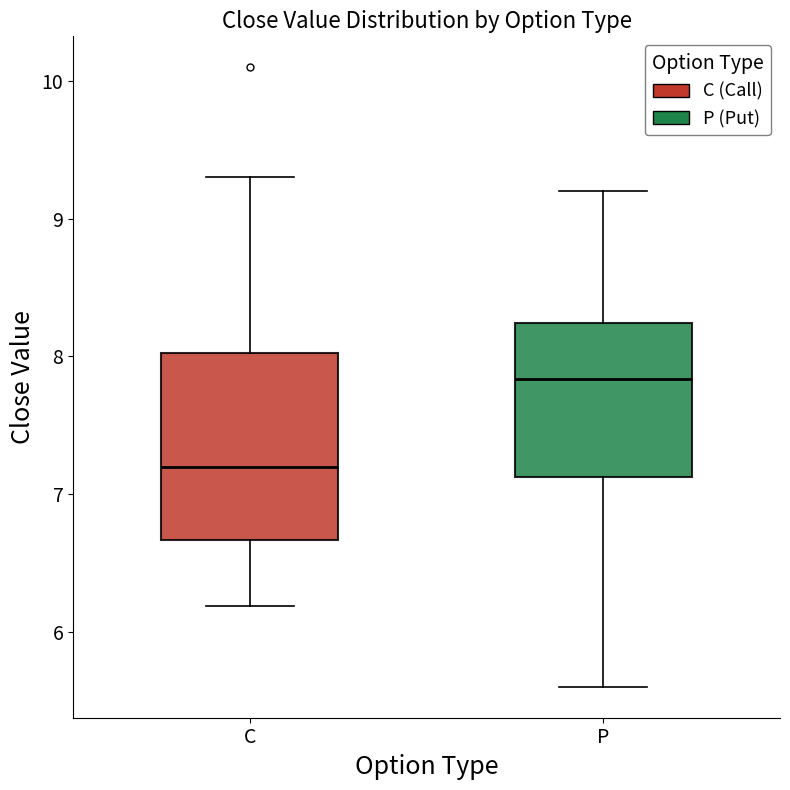

Comparing the boxes themselves (not the whiskers), which one is the tallest?

C